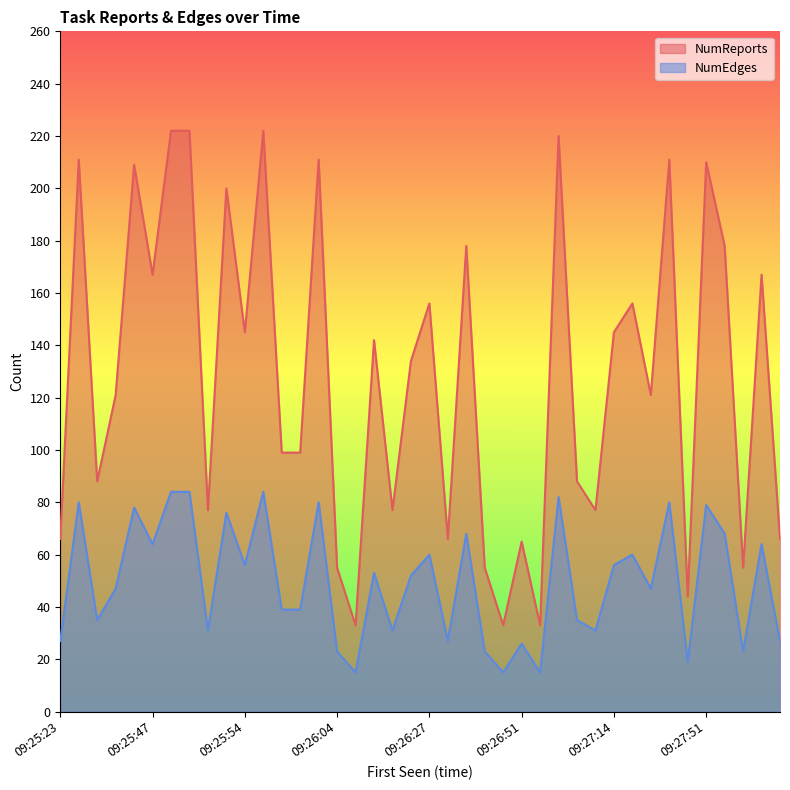

Is it true that NumEdges equals 112 at 09:27:54?

False